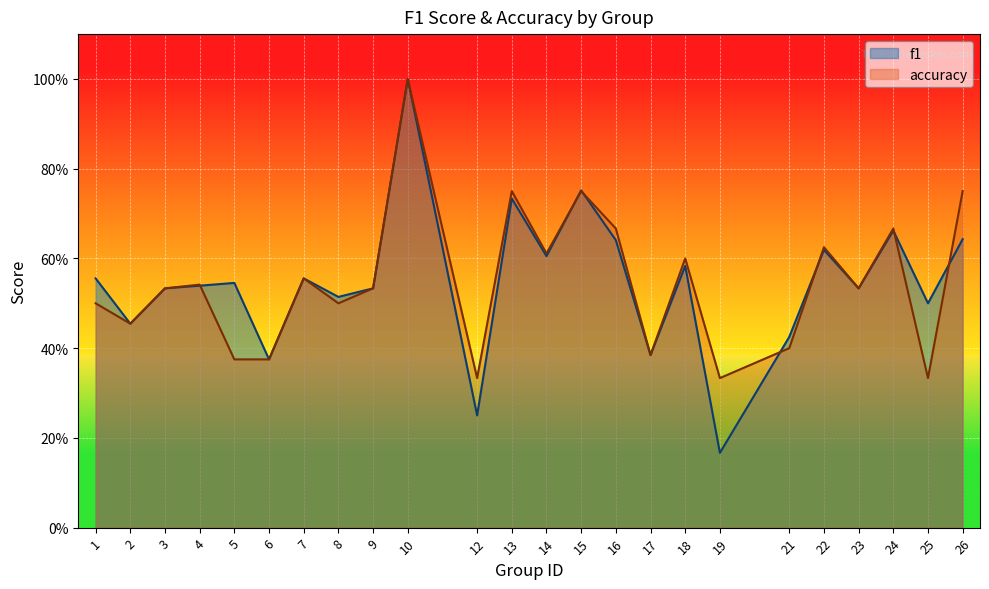

Reading left to right, what are all the values shown in this chart?

f1: 1=0.6	2=0.5	3=0.5	4=0.5	5=0.5	6=0.4	7=0.6	8=0.5	9=0.5	10=1.0	12=0.2	13=0.7	14=0.6	15=0.8	16=0.6	17=0.4	18=0.6	19=0.2	21=0.4	22=0.6	23=0.5	24=0.7	25=0.5	26=0.6
accuracy: 1=0.5	2=0.5	3=0.5	4=0.5	5=0.4	6=0.4	7=0.6	8=0.5	9=0.5	10=1.0	12=0.3	13=0.8	14=0.6	15=0.8	16=0.7	17=0.4	18=0.6	19=0.3	21=0.4	22=0.6	23=0.5	24=0.7	25=0.3	26=0.8